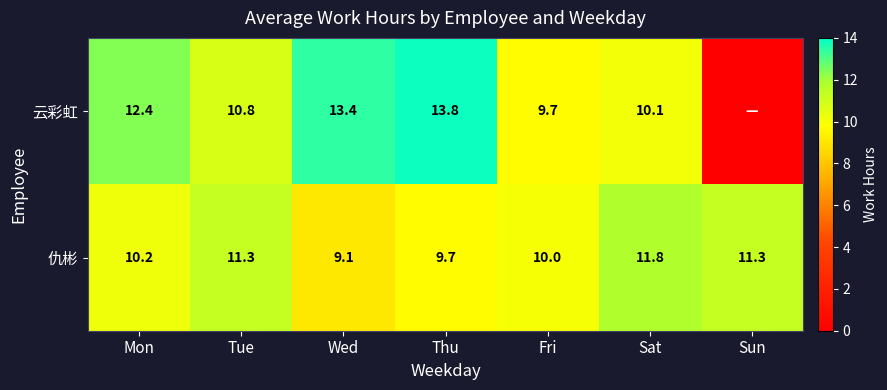

At which label does 仇彬 first exceed 10?

Mon